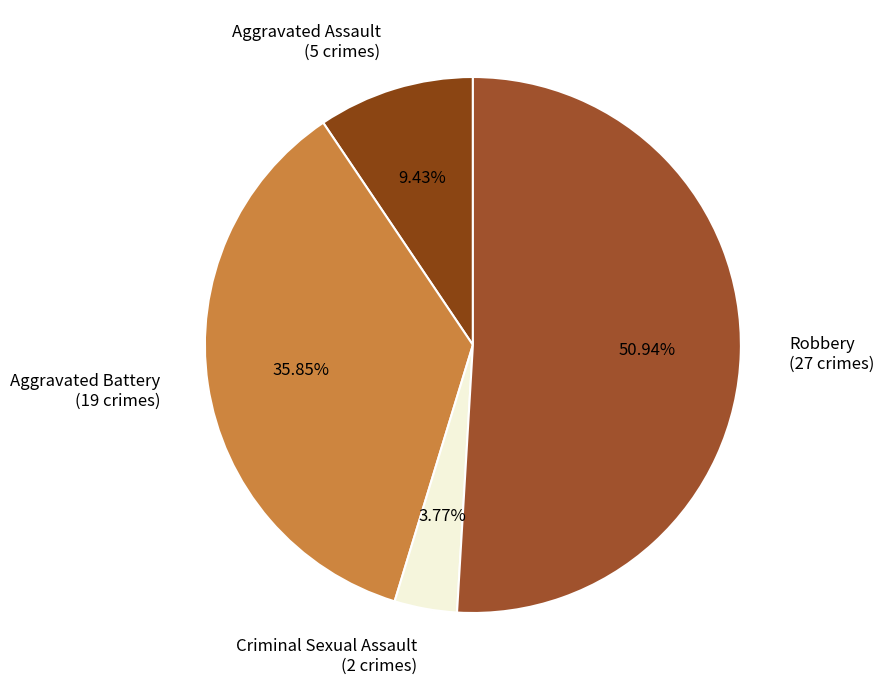

Is there any slice that represents more than half of the pie?

Yes